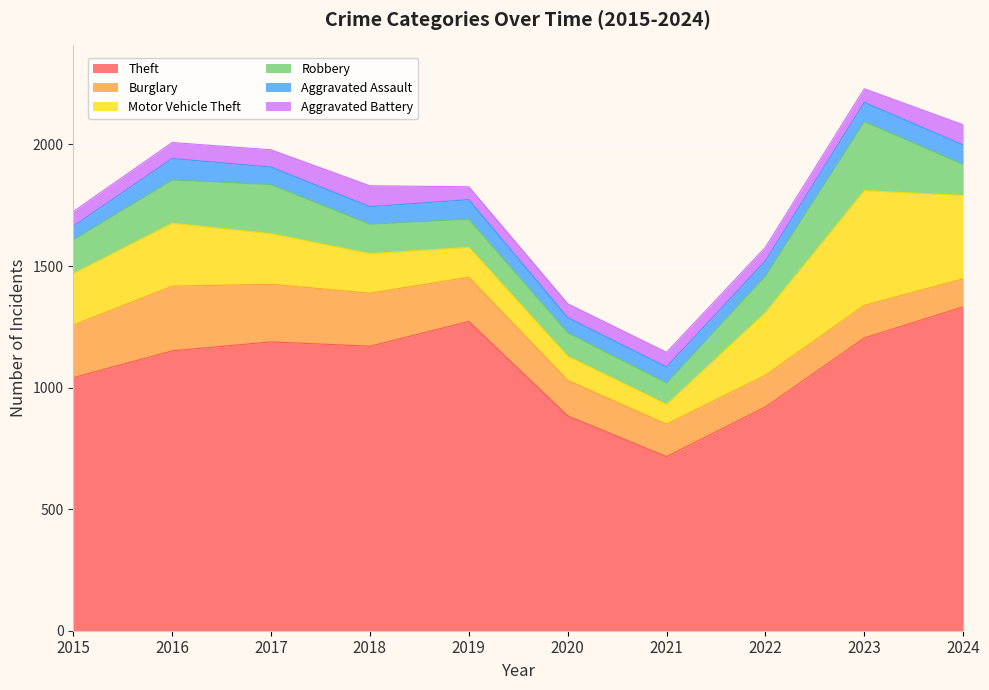

How many distinct data groups are displayed?

6